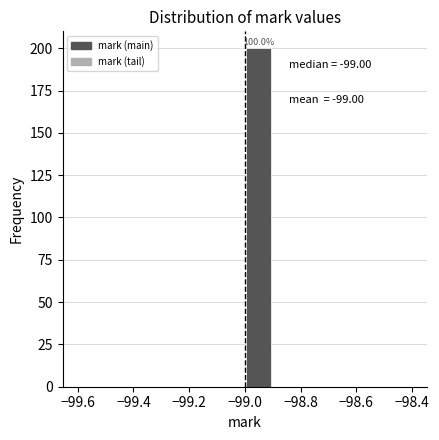

Over which range of the x-axis is the bar tallest?

-99.0 to -98.9